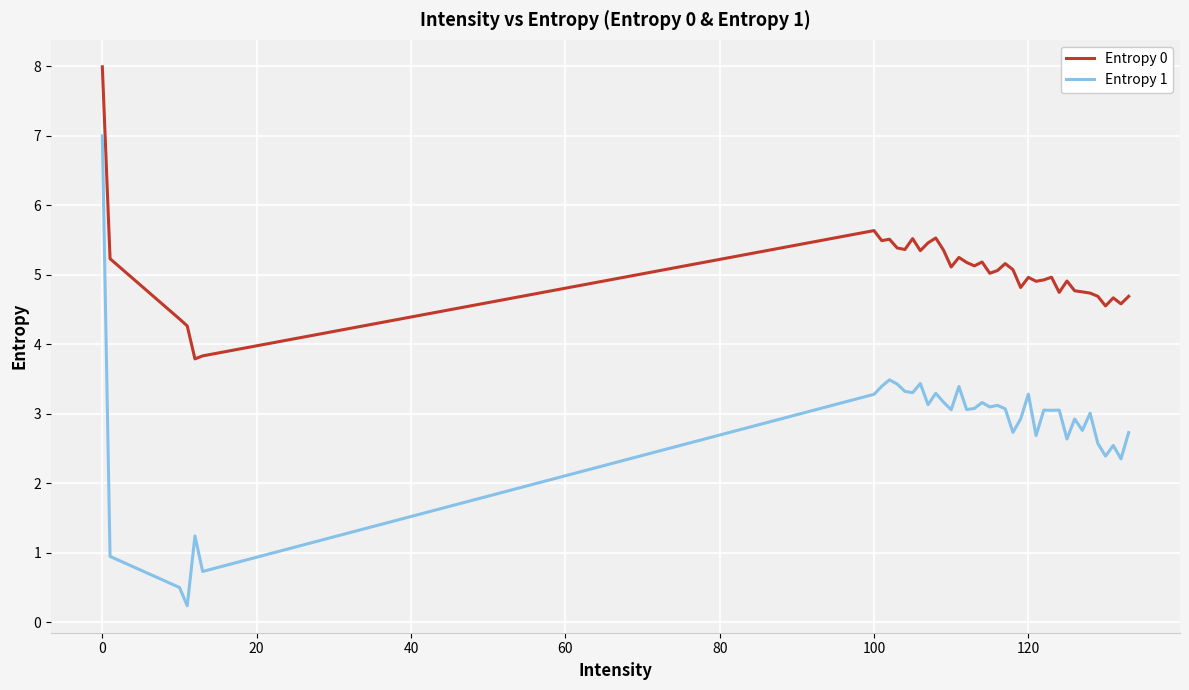

Does the chart display data point markers on the line(s)?

No